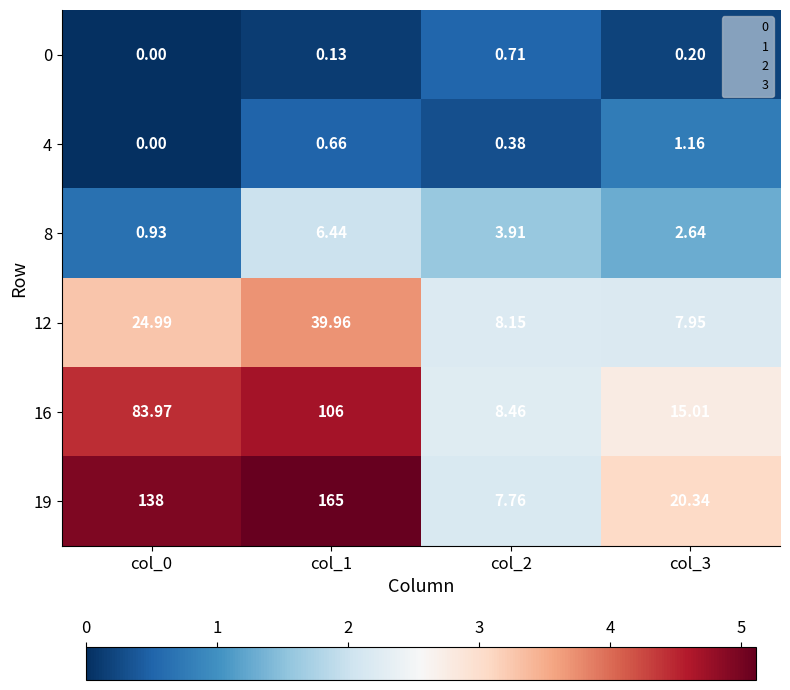

How many values in the 16 series exceed 83?

2